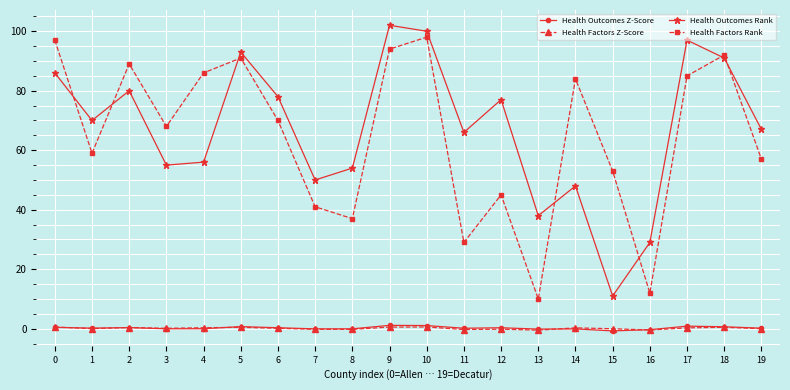

True or false: Health Outcomes Rank and Health Factors Z-Score cross at least once.

False